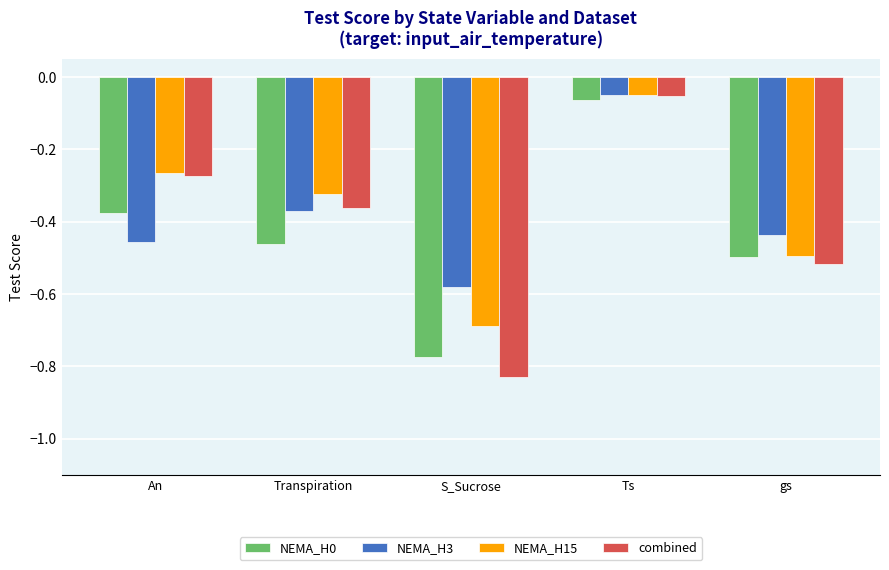

What is the sum of all combined values?

-2.0